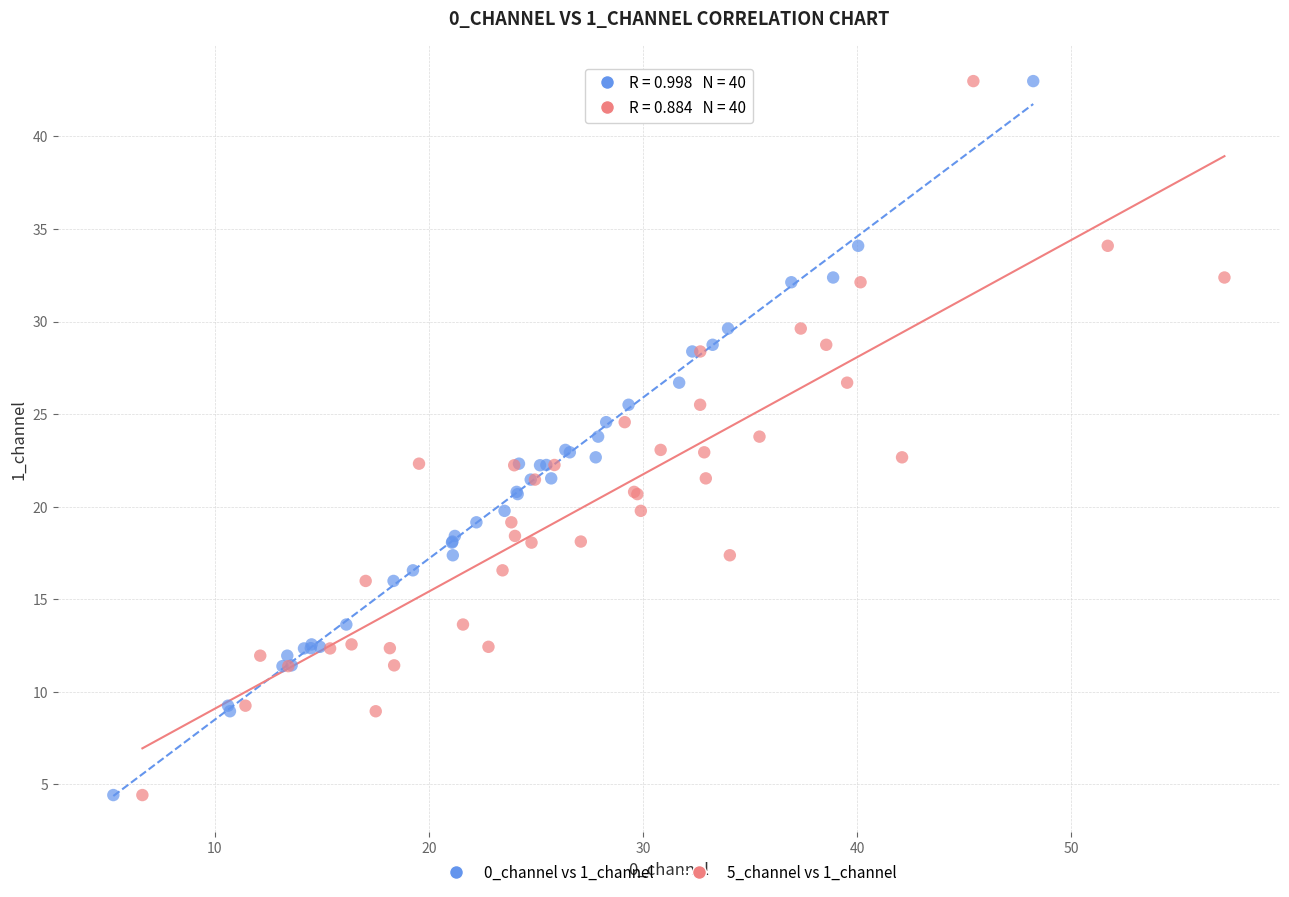

What are all the series names shown in the legend?

0_channel vs 1_channel, 5_channel vs 1_channel